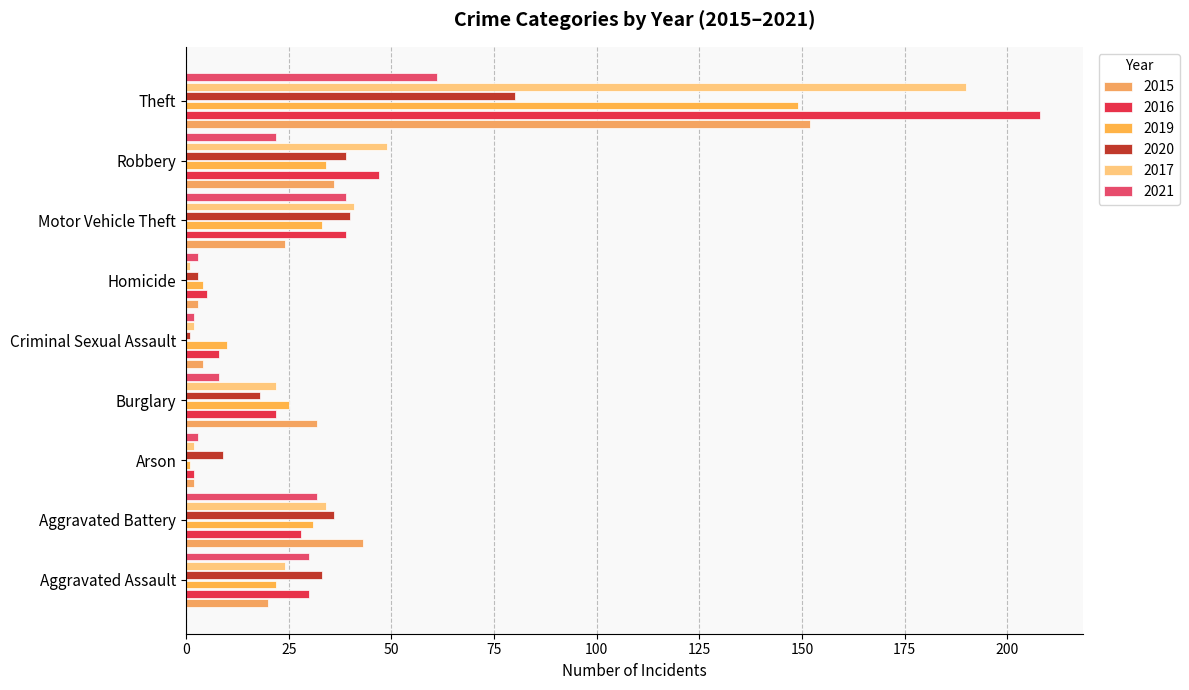

At which label does 2020 first exceed 33?

Aggravated Battery